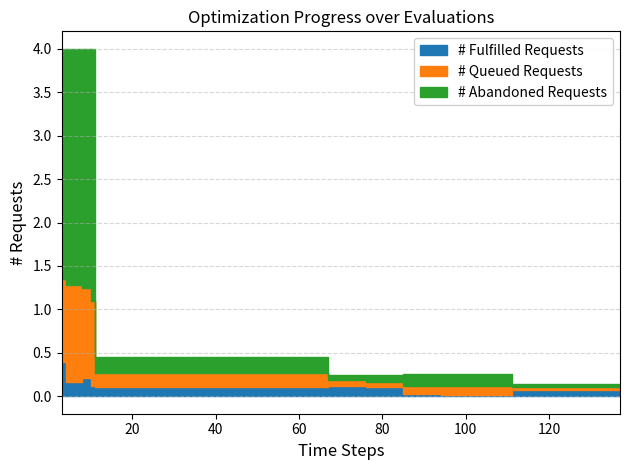

What is the label of the 37th point from the left?

36